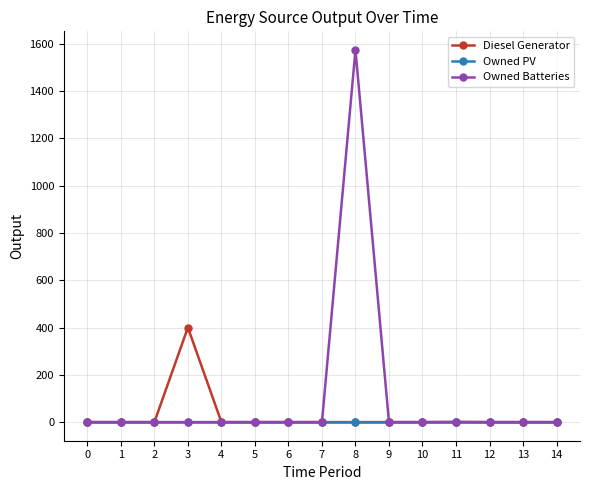

Which category has the highest value in the Owned Batteries series?

8